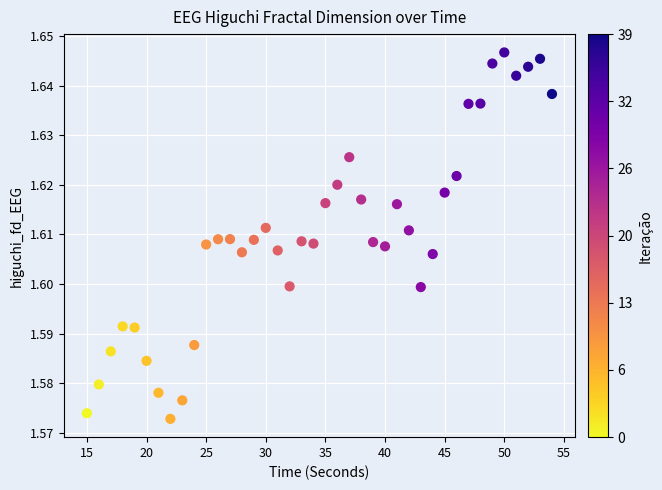

What is the range of X values (max minus min)?

39.0